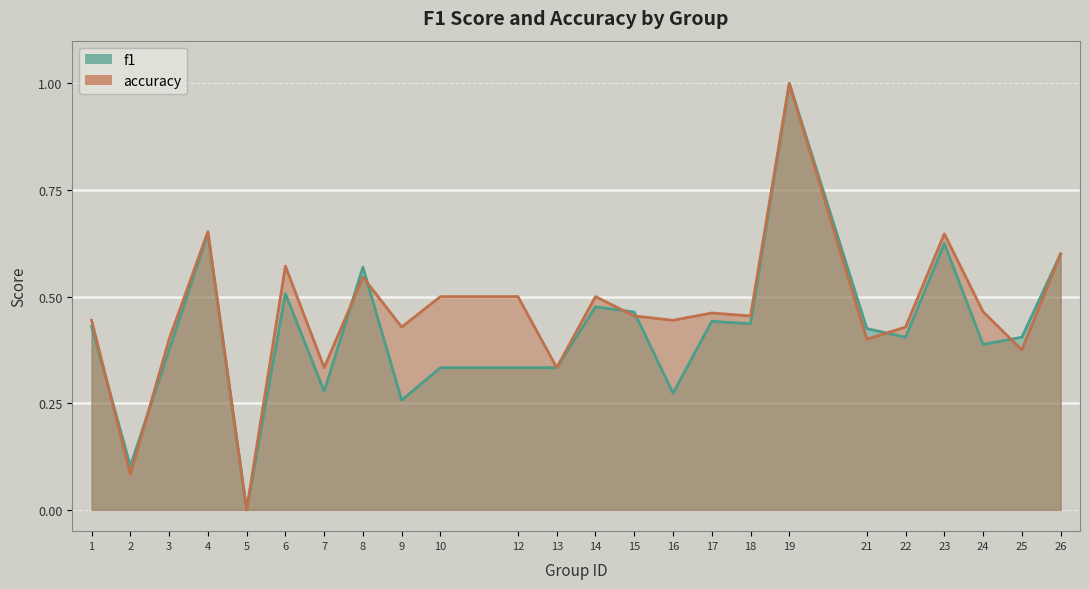

Which category has the lowest value across all series?

5